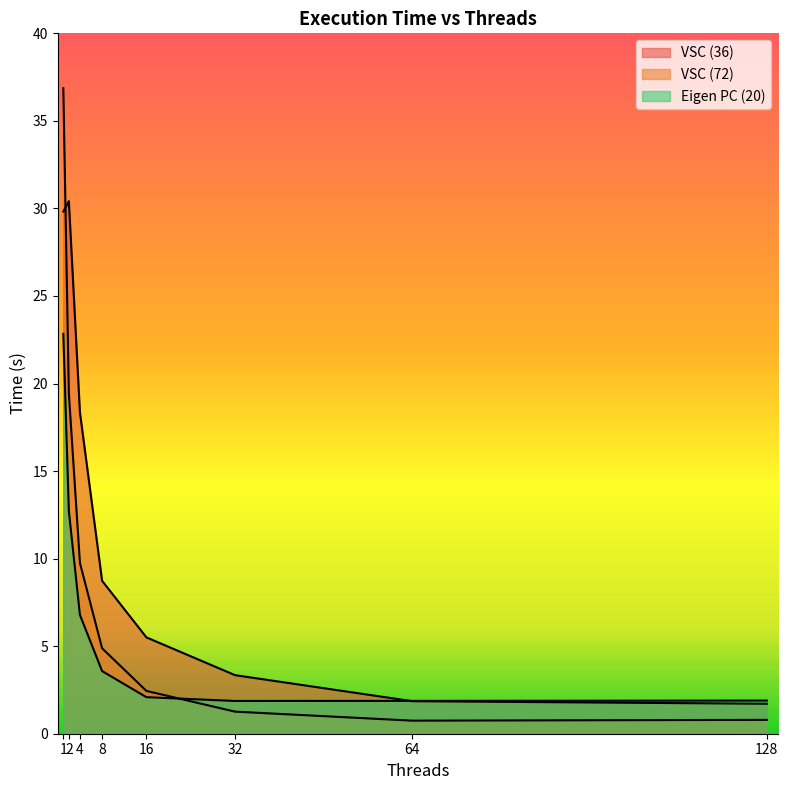

In Eigen PC (20), how many points are lower than both neighbors (excluding endpoints)?

1